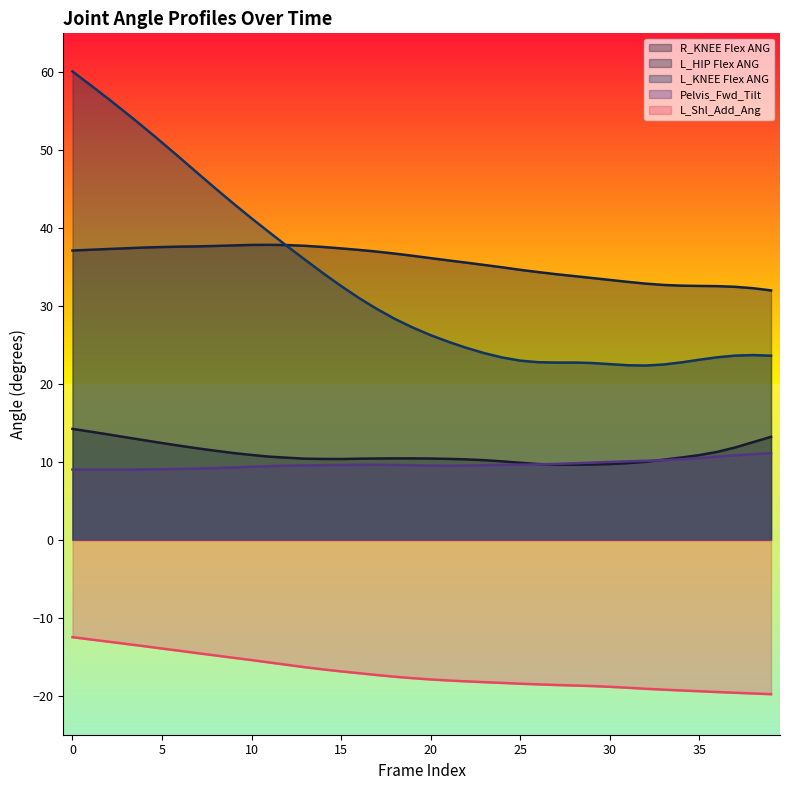

Which series changed the most between 3 and 6?

L_KNEE Flex ANG